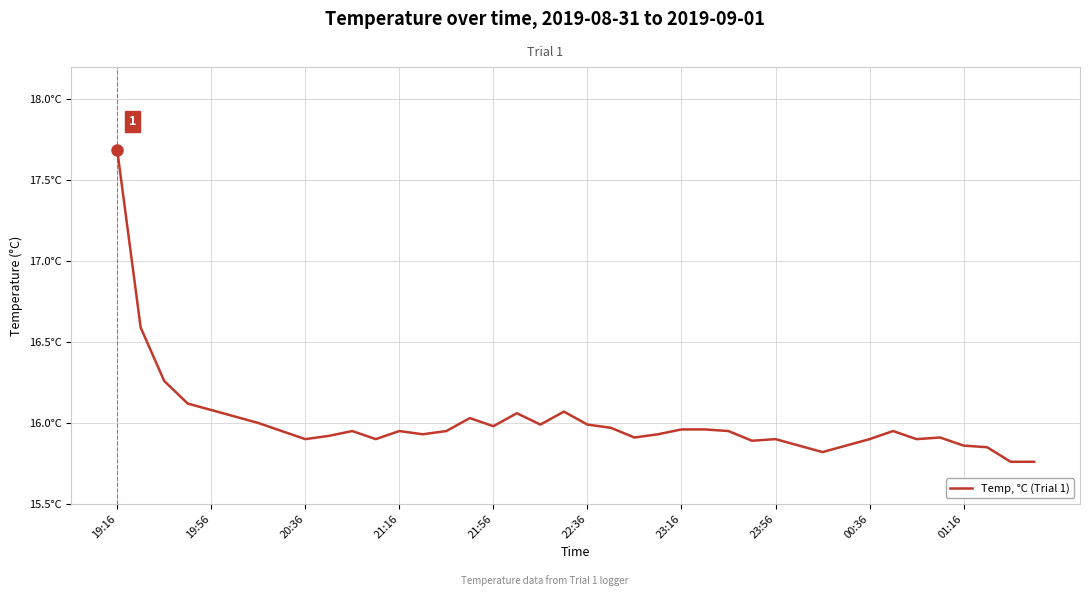

Does the chart have visible grid lines?

Yes